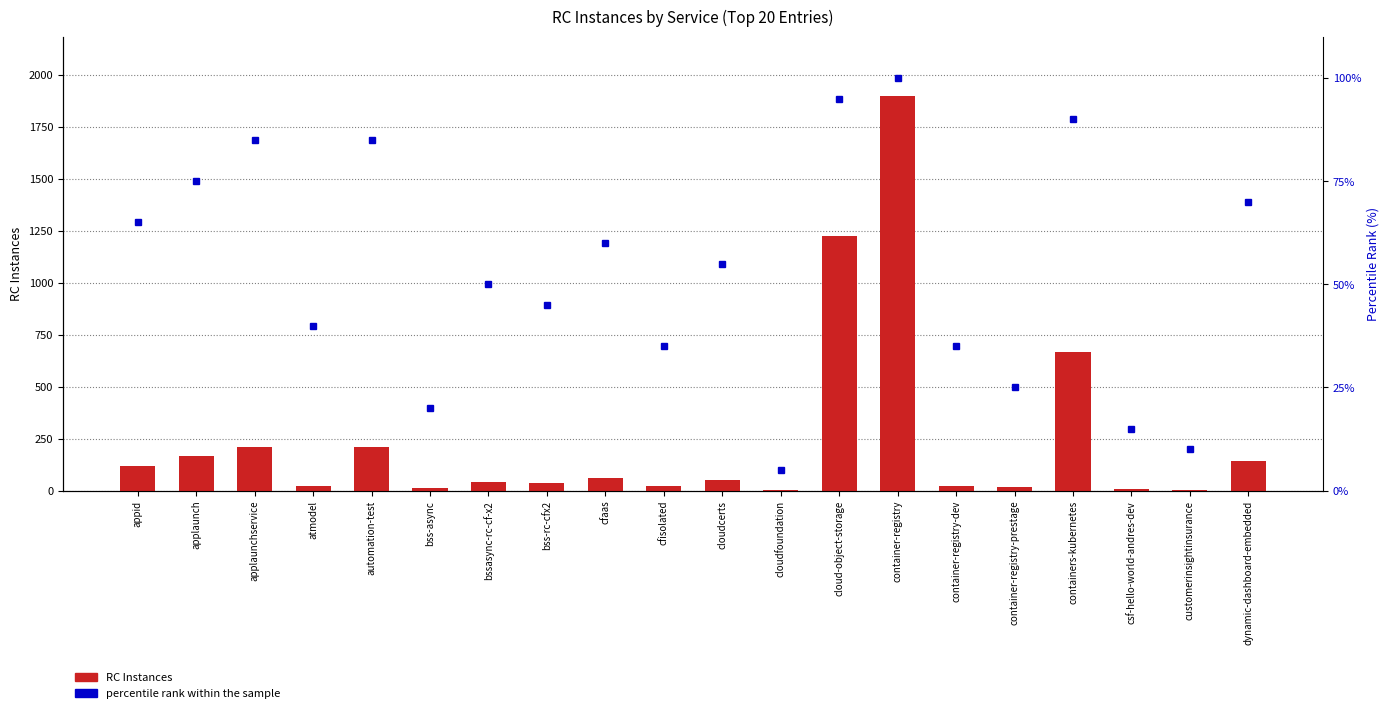

Reading right to left, extract all data points from this chart.

RC Instances: dynamic-dashboard-embedded=140.0	customerinsightinsurance=4.0	csf-hello-world-andres-dev=10.0	containers-kubernetes=667.0	container-registry-prestage=17.0	container-registry-dev=21.0	container-registry=1899.0	cloud-object-storage=1223.0	cloudfoundation=2.0	cloudcerts=50.0	cfisolated=21.0	cfaas=60.0	bss-rc-cfx2=35.0	bssasync-rc-cf-x2=41.0	bss-async=11.0	automation-test=209.0	atmodel=23.0	applaunchservice=209.0	applaunch=164.0	appid=117.0
percentile rank within the sample: dynamic-dashboard-embedded=70.0	customerinsightinsurance=10.0	csf-hello-world-andres-dev=15.0	containers-kubernetes=90.0	container-registry-prestage=25.0	container-registry-dev=35.0	container-registry=100.0	cloud-object-storage=95.0	cloudfoundation=5.0	cloudcerts=55.0	cfisolated=35.0	cfaas=60.0	bss-rc-cfx2=45.0	bssasync-rc-cf-x2=50.0	bss-async=20.0	automation-test=85.0	atmodel=40.0	applaunchservice=85.0	applaunch=75.0	appid=65.0